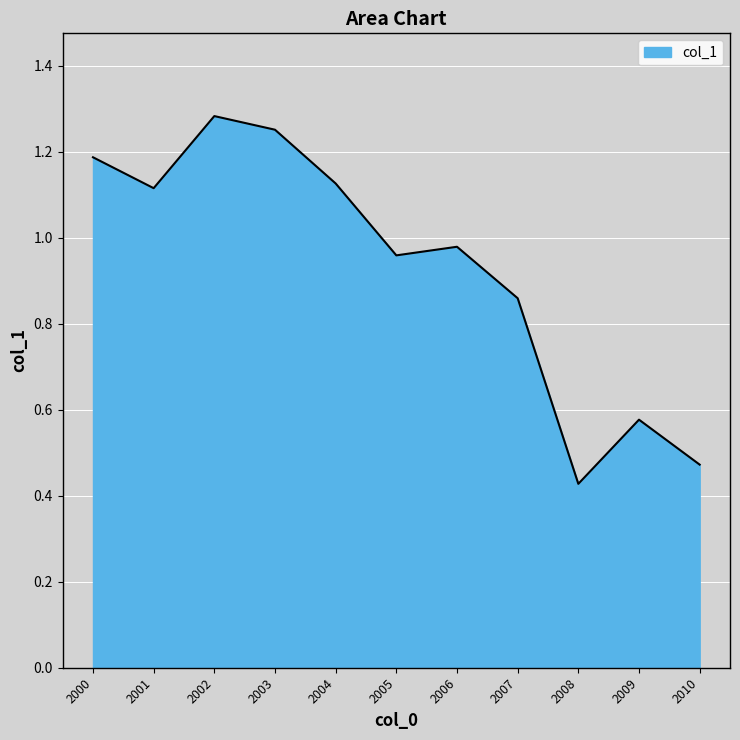

Is it true that the value at 2004 is 2.0?

False